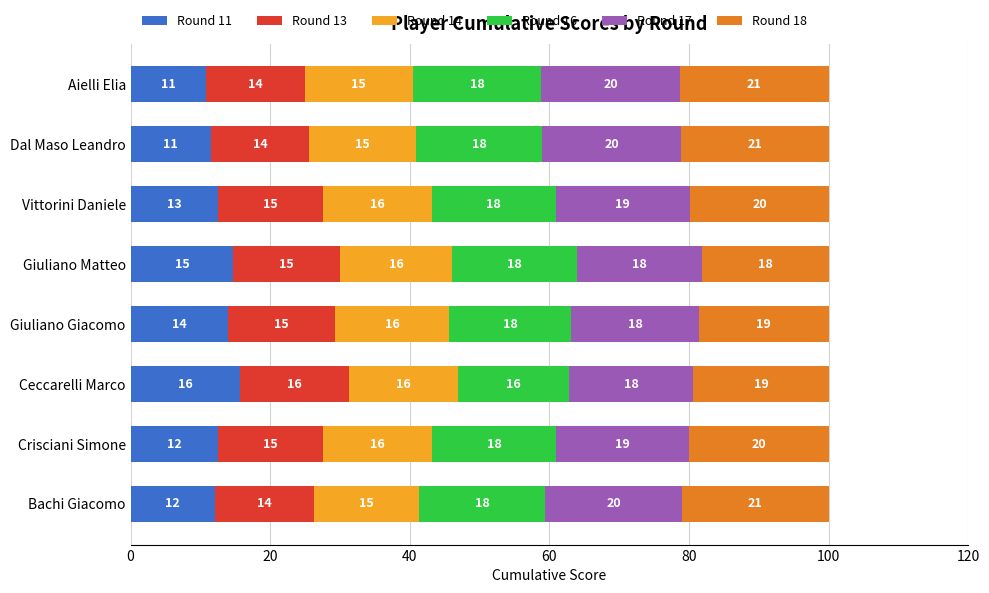

What is the total value across all series at Bachi Giacomo?

100.0